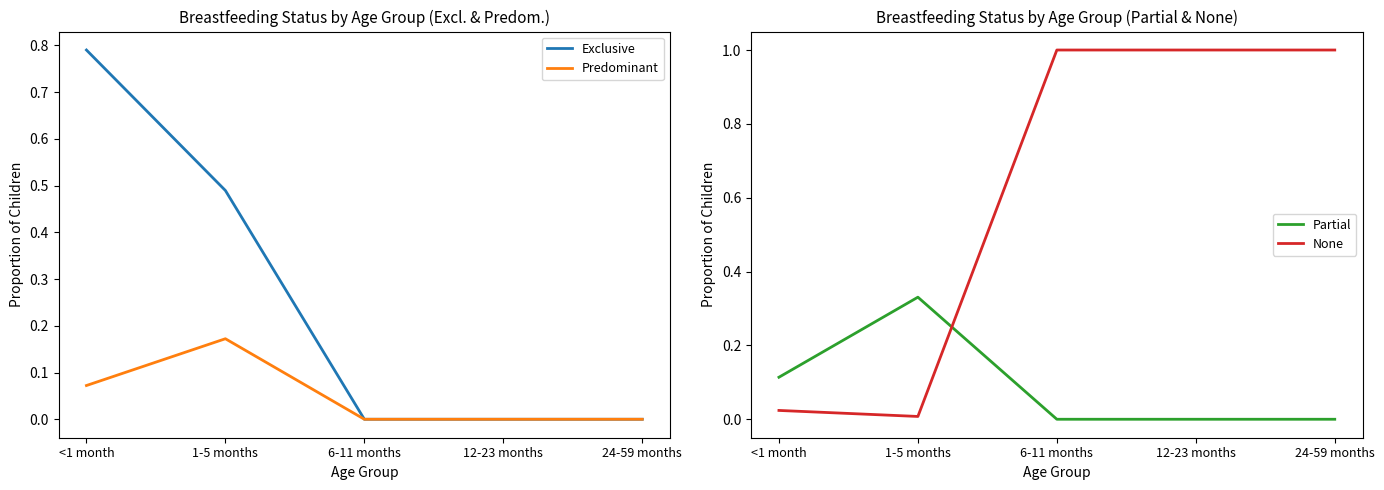

At 12-23 months, list the series in order from largest to smallest.

None, Exclusive, Predominant, Partial